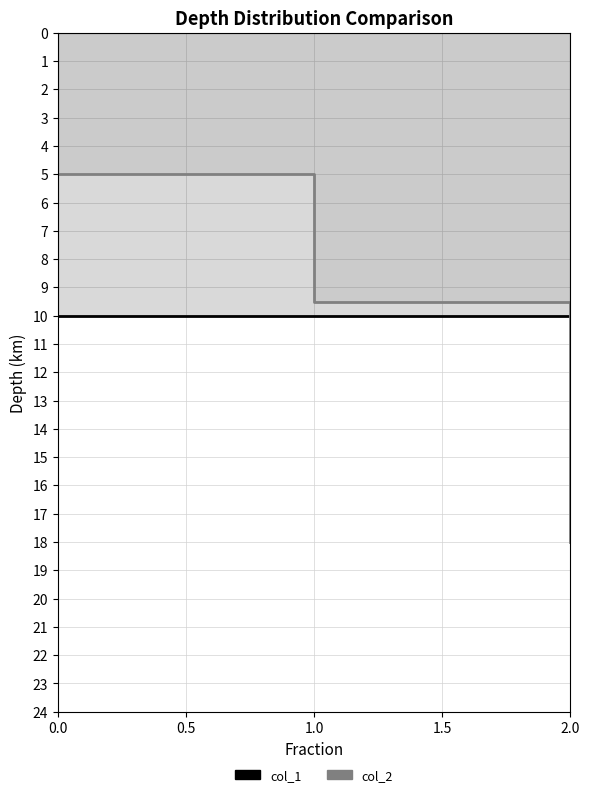

Rank the series at 1.0 from lowest to highest value.

col_2, col_1